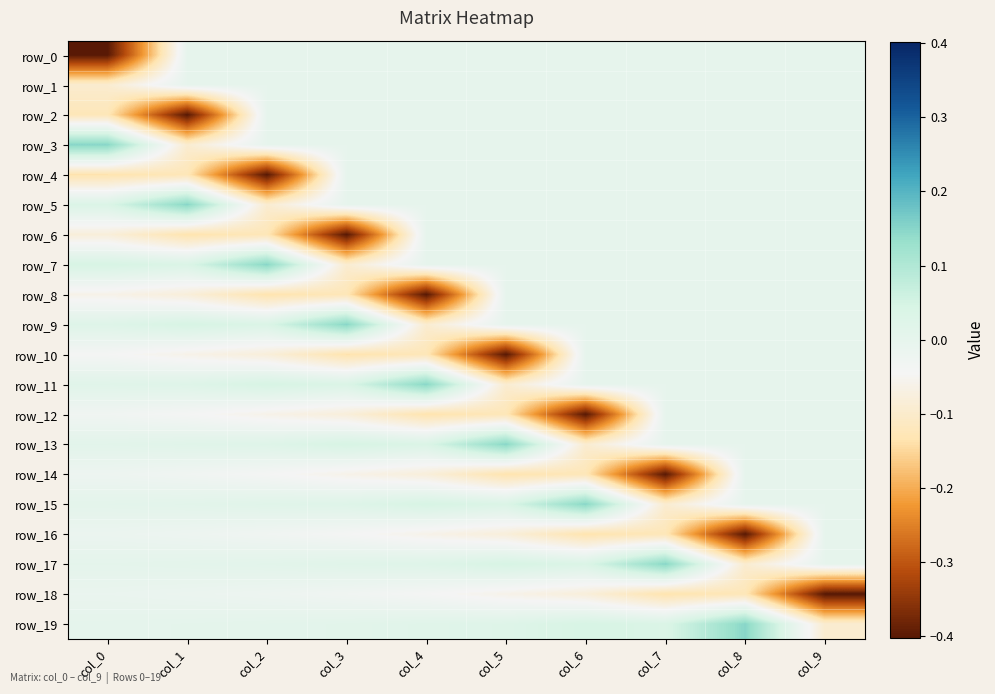

At how many categories does at least one series exceed 0?

9